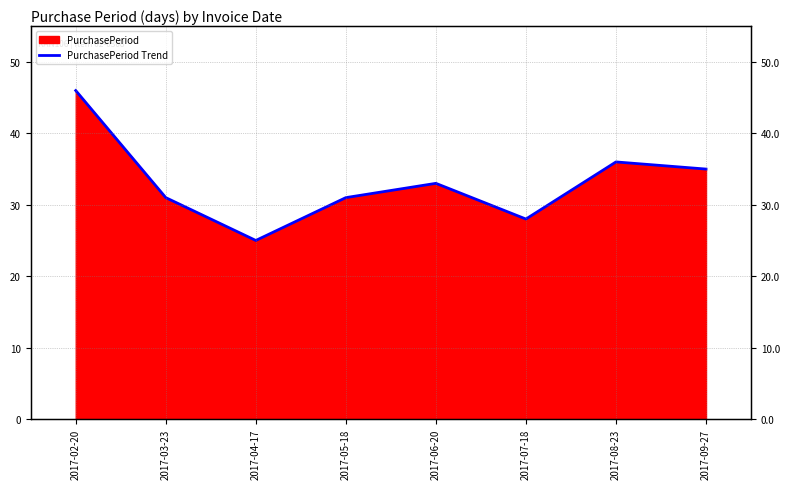

What is the sum of the values at 2017-07-18 and 2017-09-27?

63